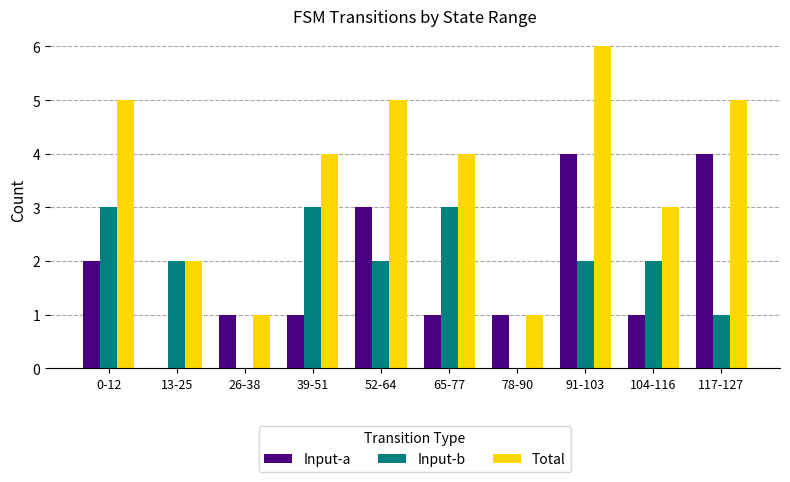

Reading right to left, what are all the values shown in this chart?

Input-a: 117-127=4	104-116=1	91-103=4	78-90=1	65-77=1	52-64=3	39-51=1	26-38=1	13-25=0	0-12=2
Input-b: 117-127=1	104-116=2	91-103=2	78-90=0	65-77=3	52-64=2	39-51=3	26-38=0	13-25=2	0-12=3
Total: 117-127=5	104-116=3	91-103=6	78-90=1	65-77=4	52-64=5	39-51=4	26-38=1	13-25=2	0-12=5